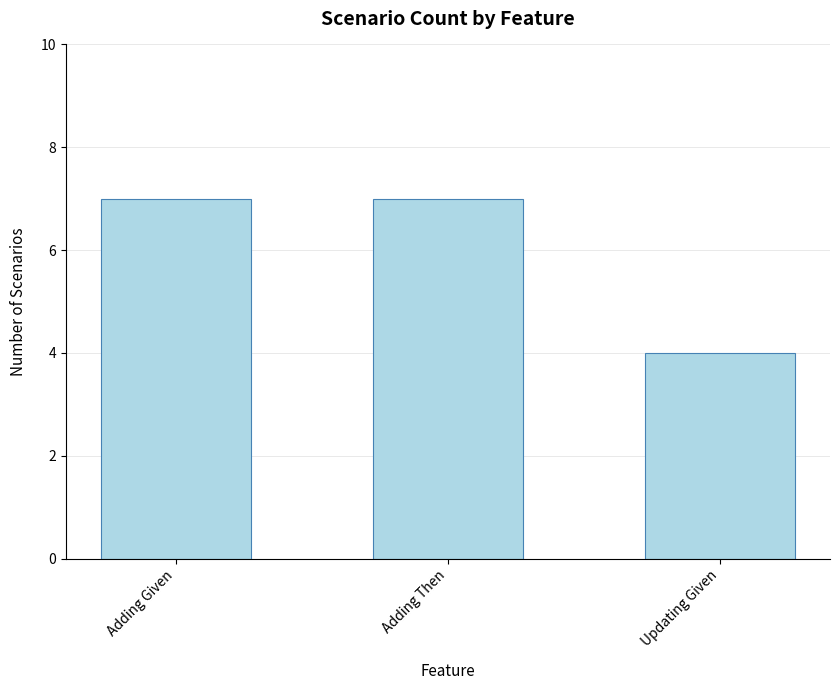

What position from the left is Adding Given?

1